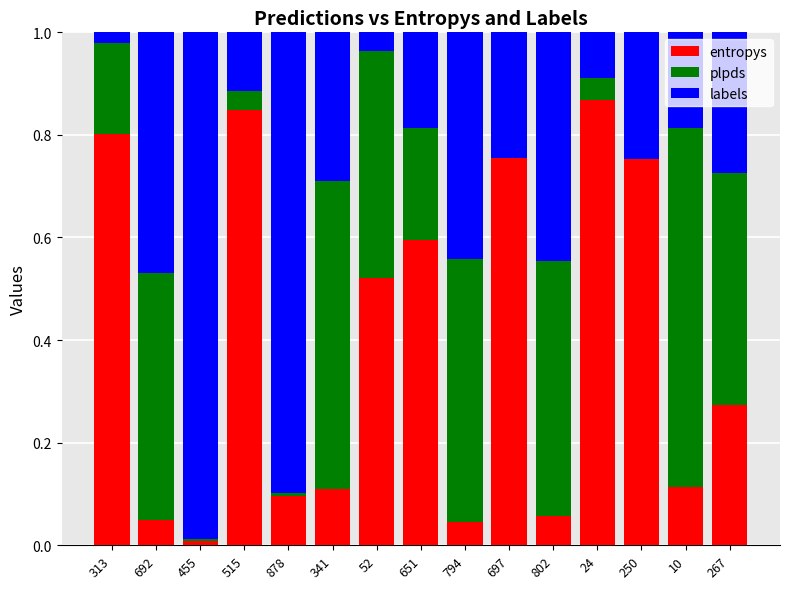

True or false: entropys has a value of 0.8 at 313.

True